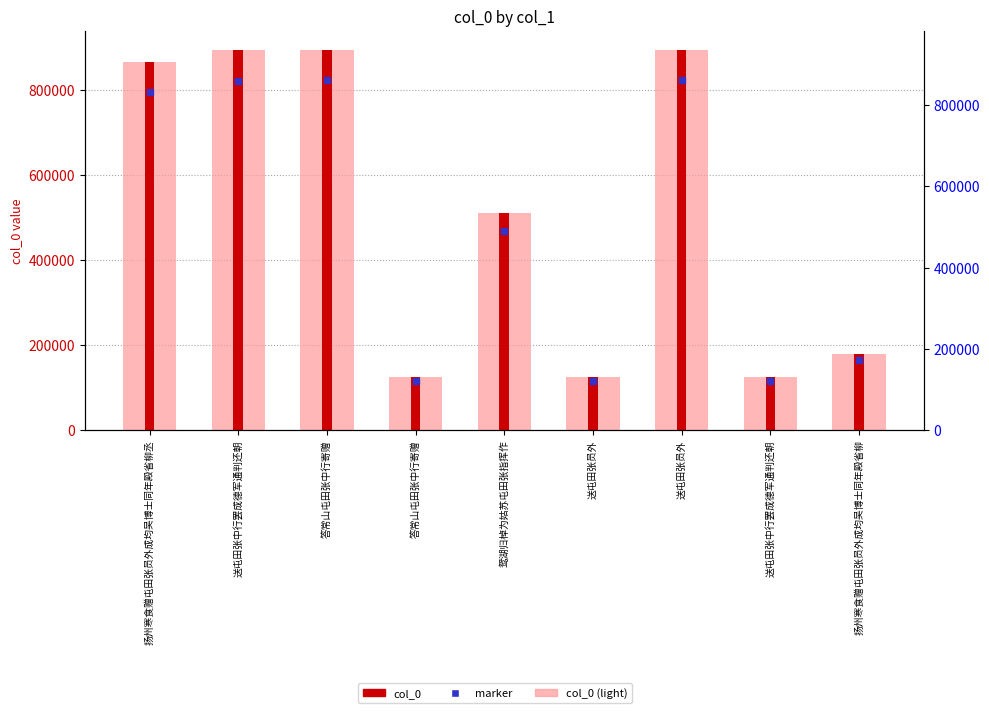

The col_0 series shows 125004 at 送屯田张中行罢成德军通判还朝. True or false?

True